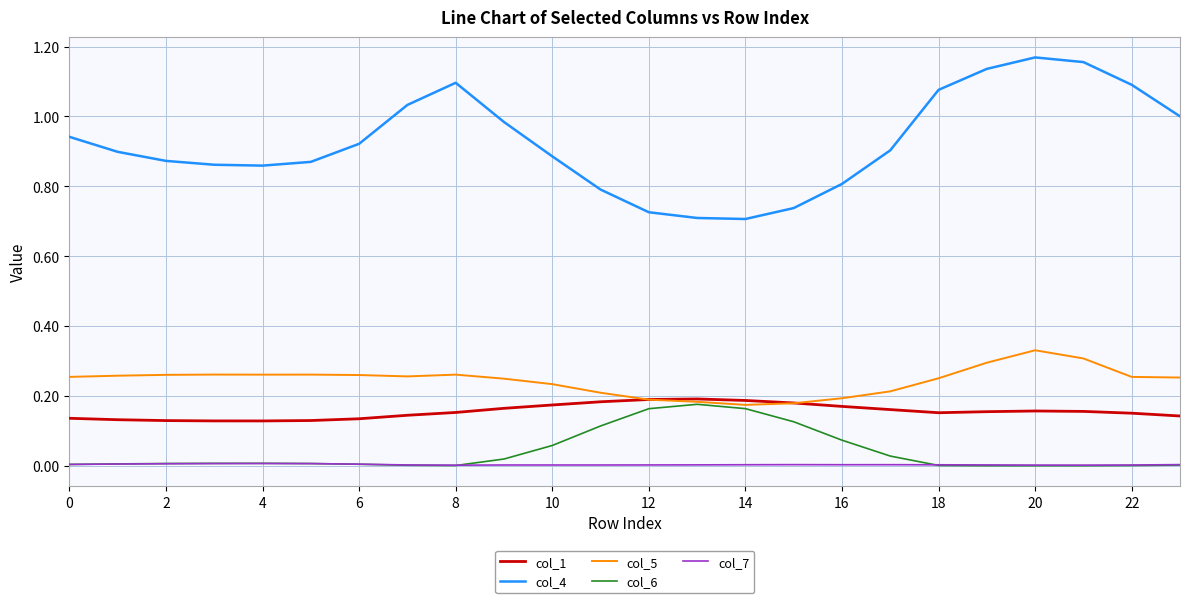

Which series has the largest total across all categories?

col_4